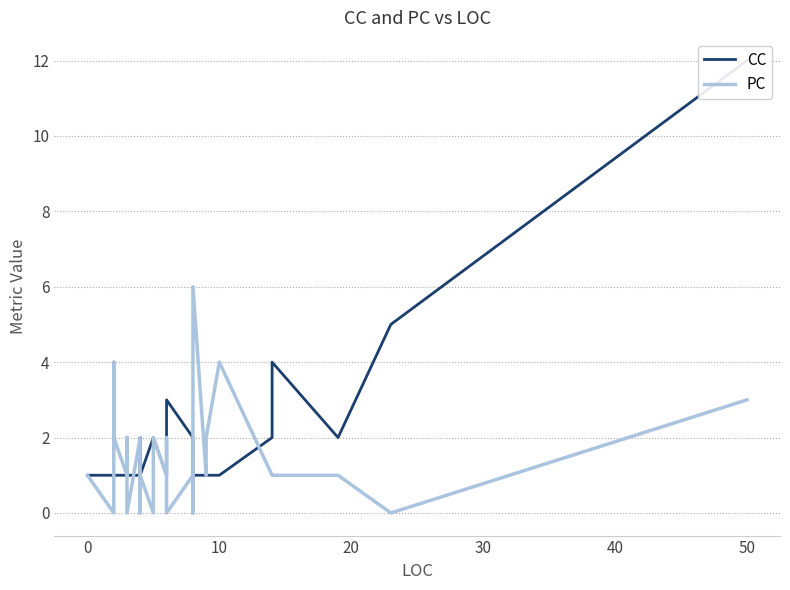

Is it true that PC equals 2 at 0?

False